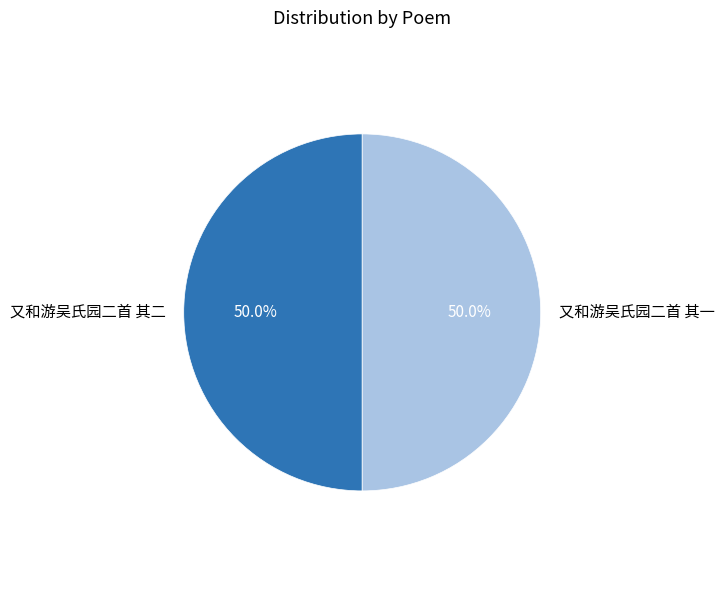

To the nearest percent, what percentage of the pie is 又和游吴氏园二首 其二?

50%